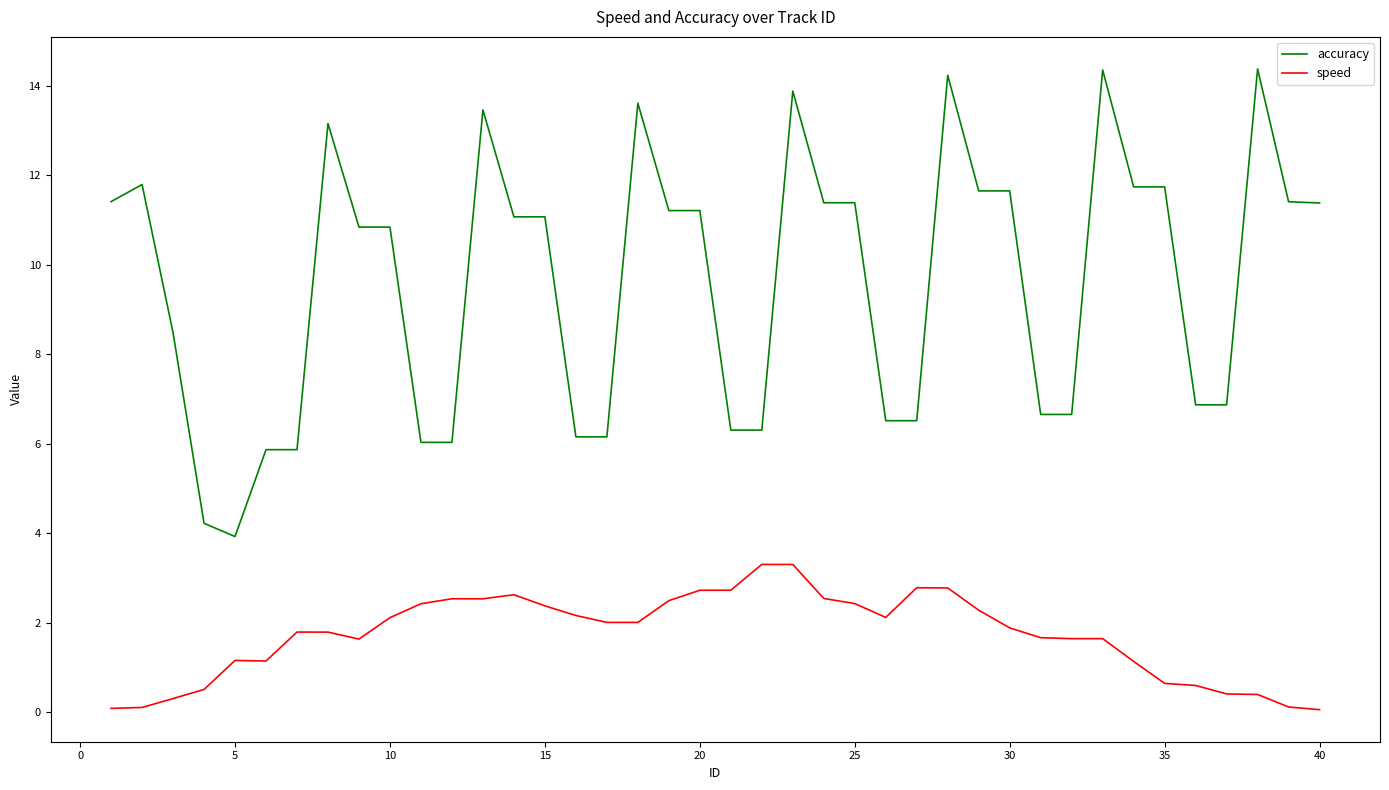

What is the difference between the maximum and minimum values in the accuracy series?

10.5